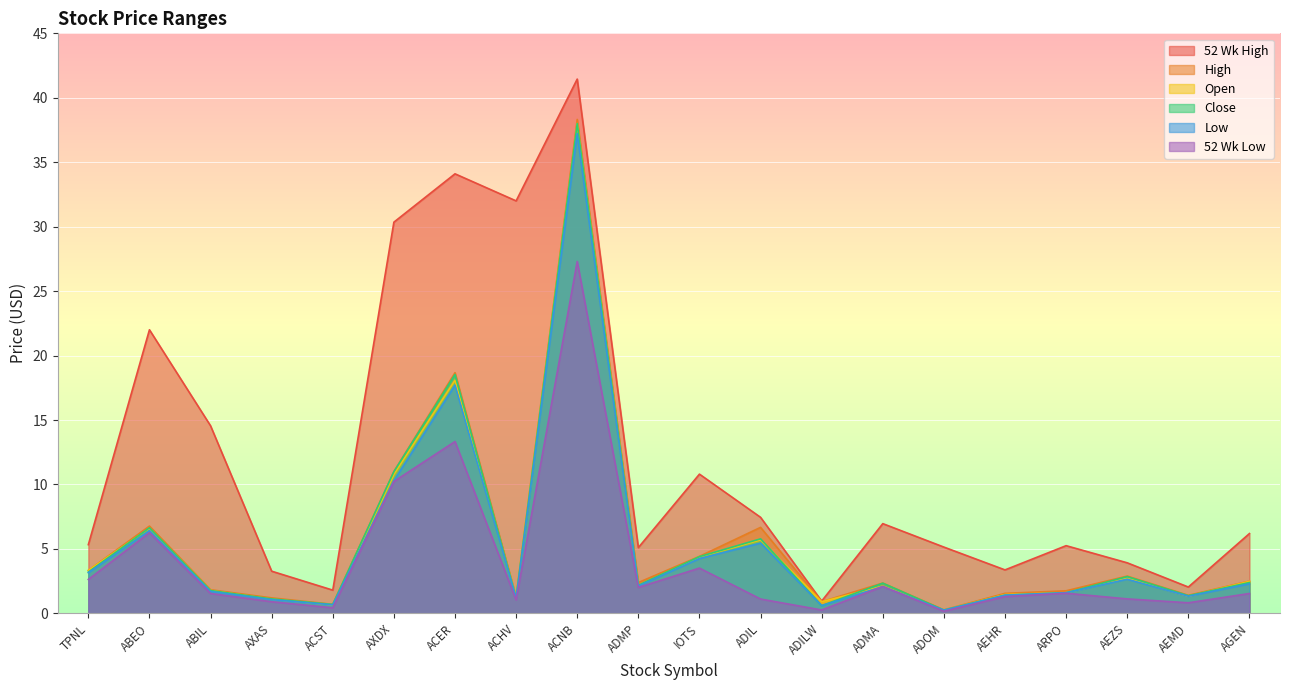

True or false: High and Open intersect in this chart.

False